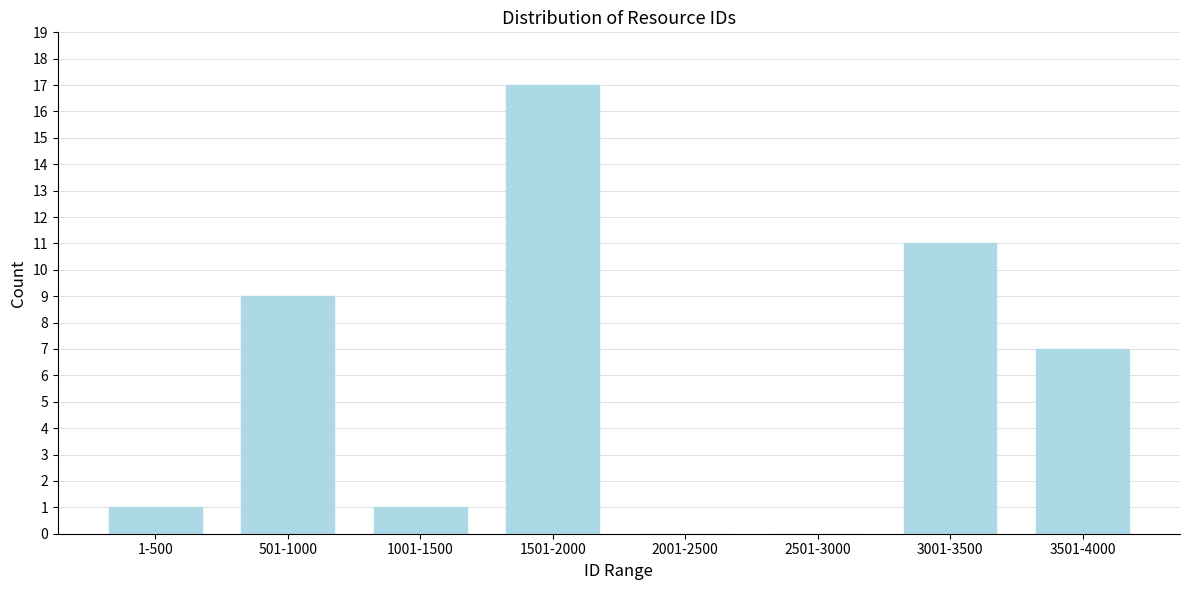

Reading left to right, transcribe all the data shown in this chart.

1-500=1	501-1000=9	1001-1500=1	1501-2000=17	2001-2500=0	2501-3000=0	3001-3500=11	3501-4000=7